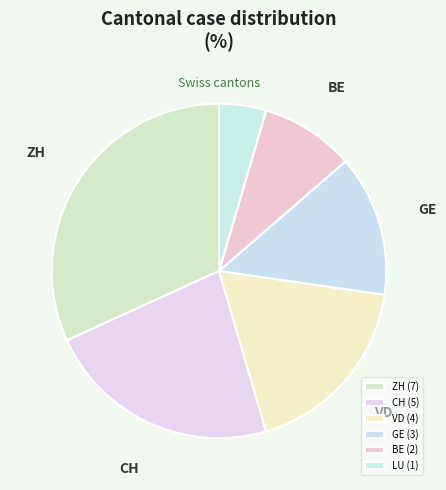

Between ZH and GE, which is larger?

ZH